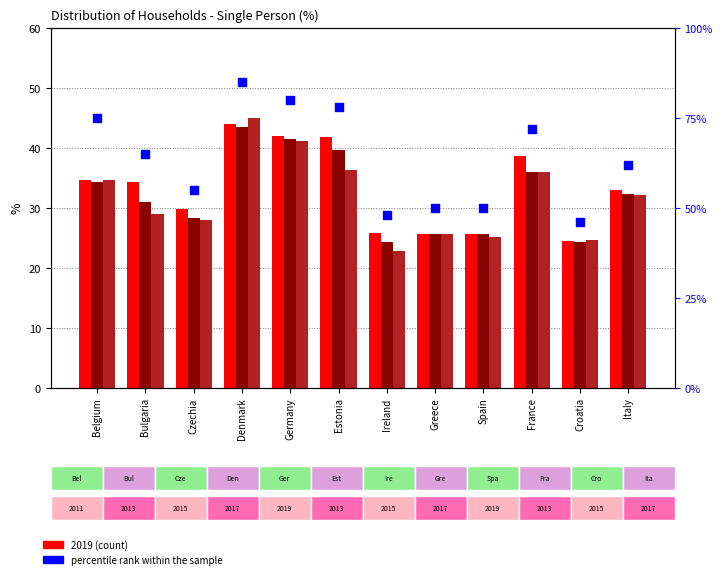

Approximately how many times larger is the value at Germany compared to Ireland?

1.7